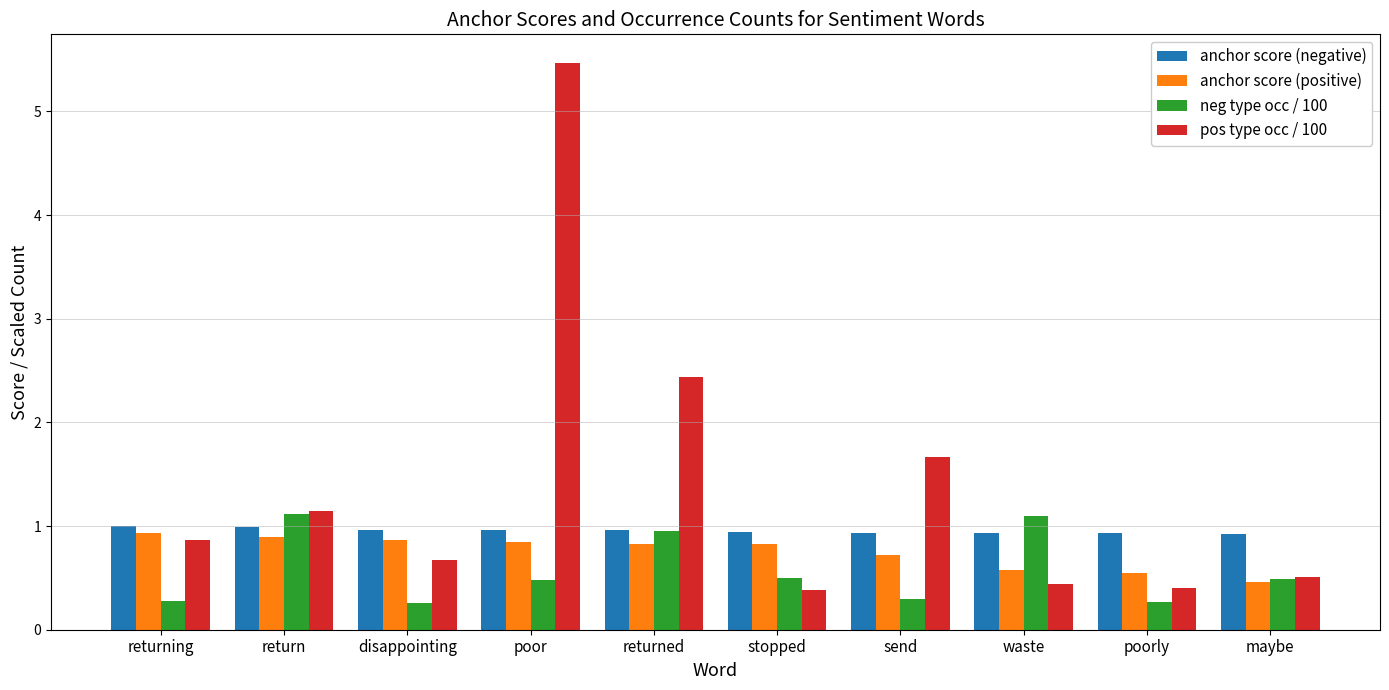

What is the difference between the highest and lowest values at returning?

0.7